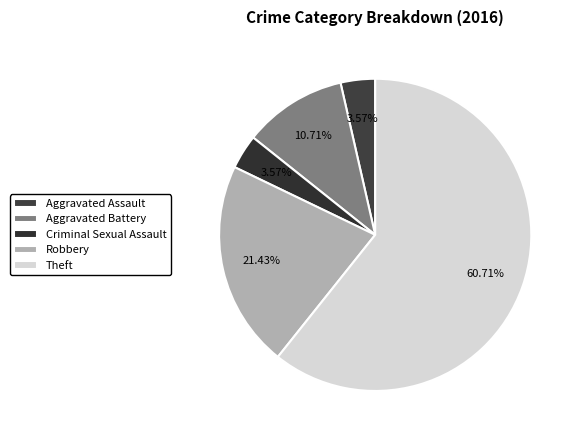

Combined, what portion of the pie is Criminal Sexual Assault and Aggravated Assault?

7.1%